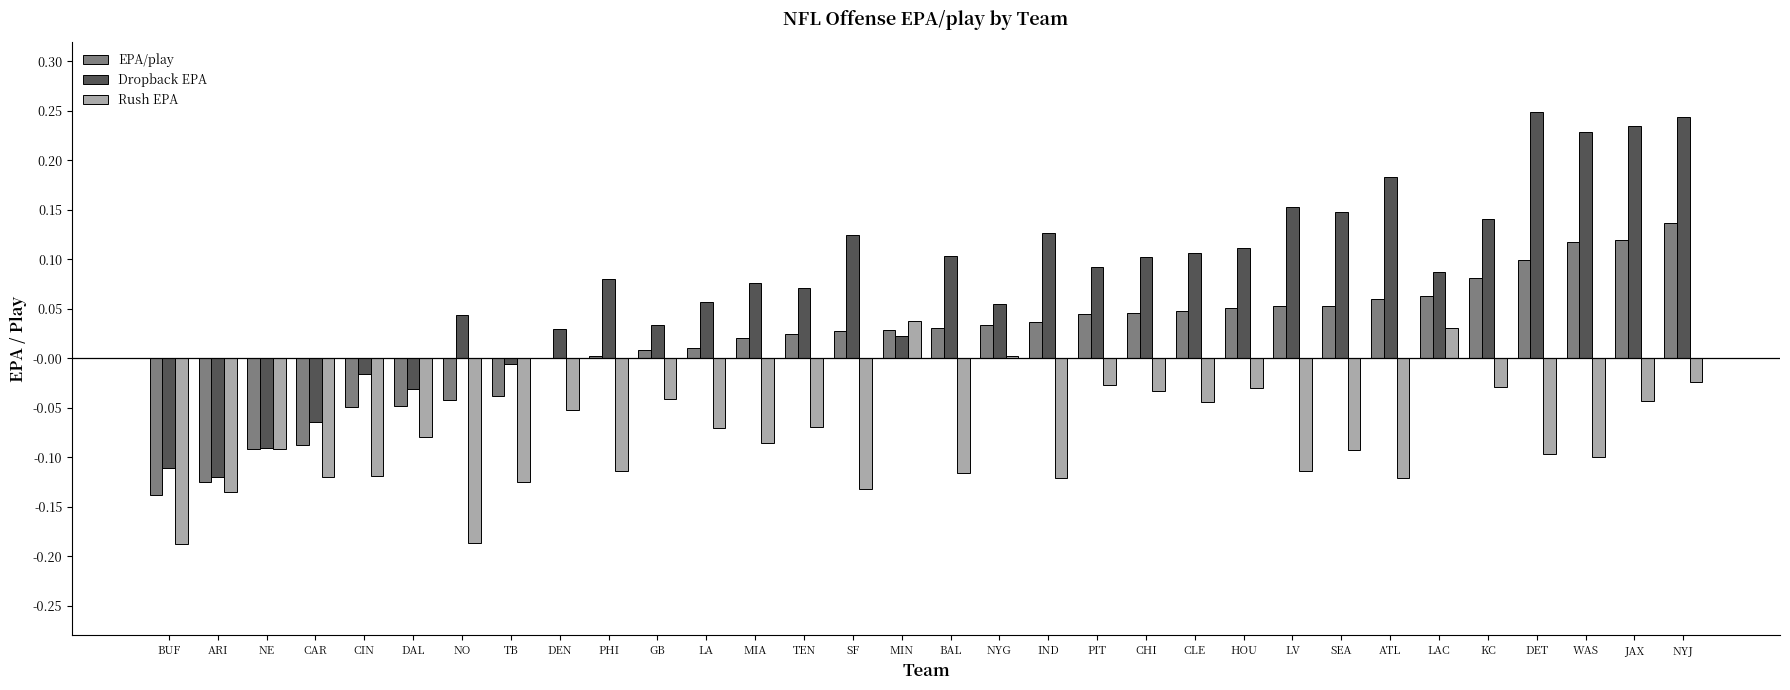

Which category has the highest value in the EPA/play series?

NYJ